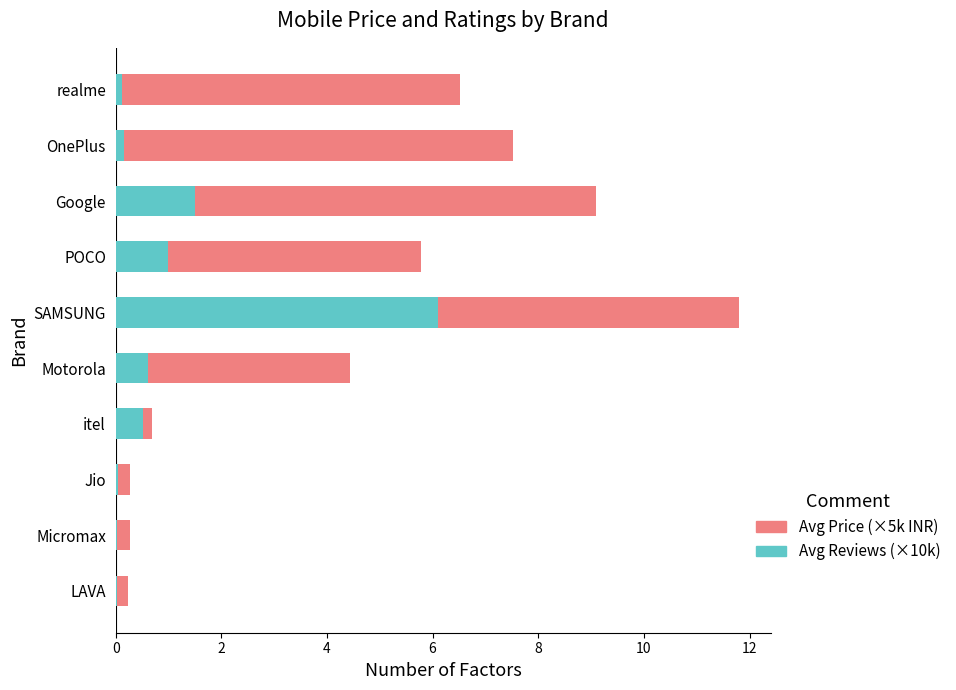

At which label does Avg Reviews (×10k) reach its peak?

SAMSUNG